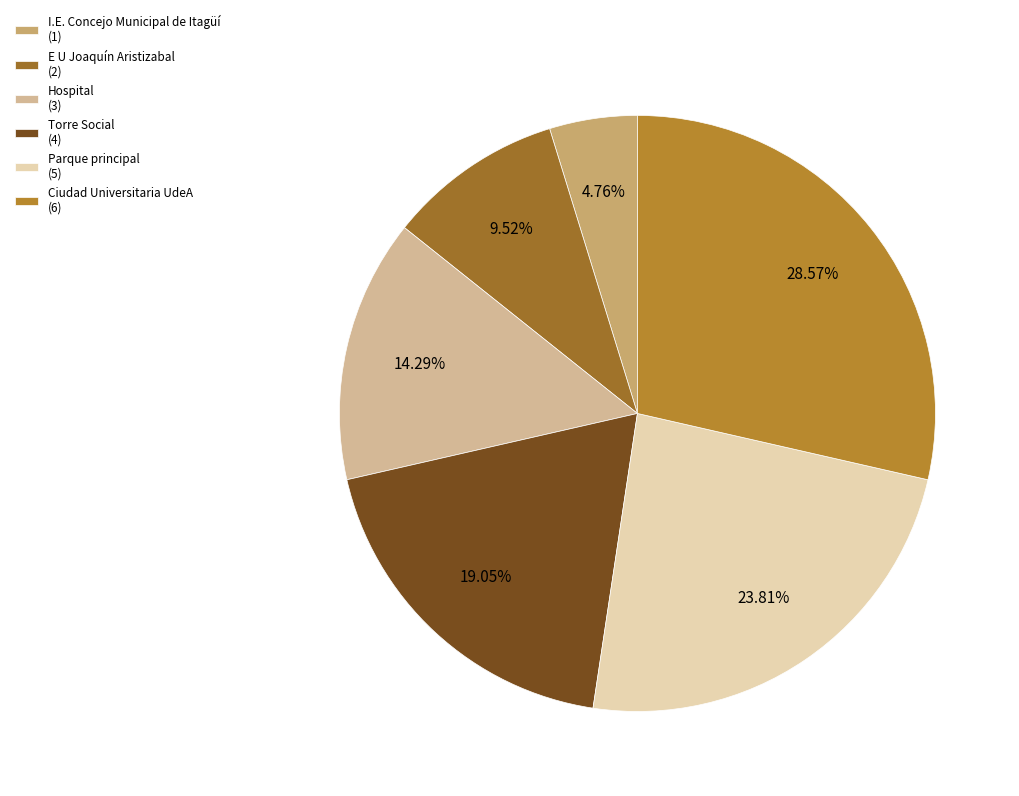

How many segments does this pie chart have?

6